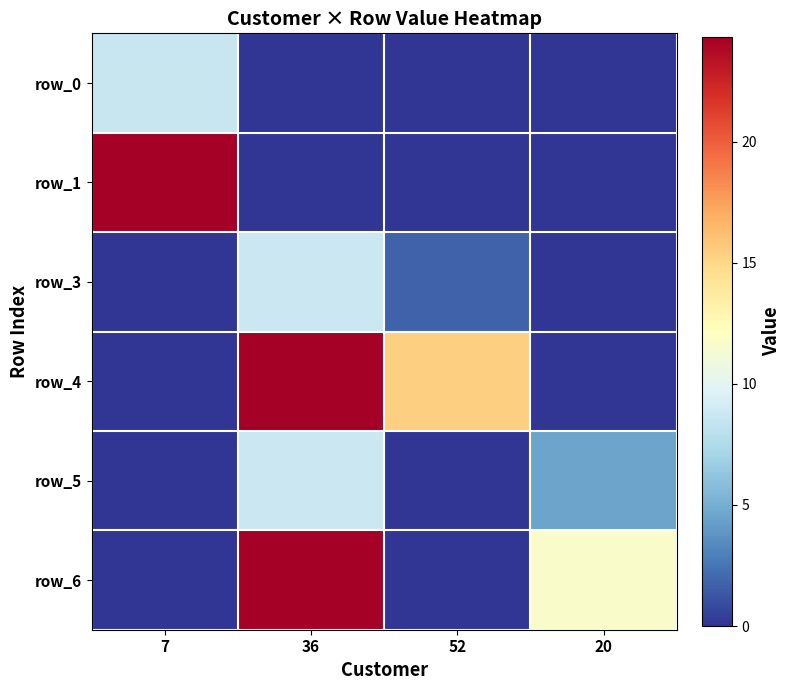

At which label is row_0 closest to 4?

36